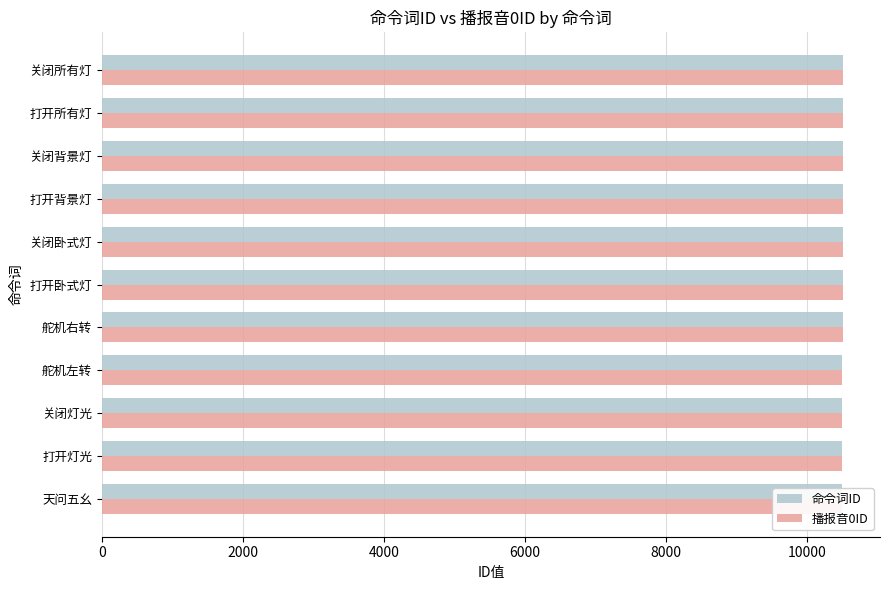

Between 关闭灯光 and 舵机右转, which series saw the biggest shift?

命令词ID